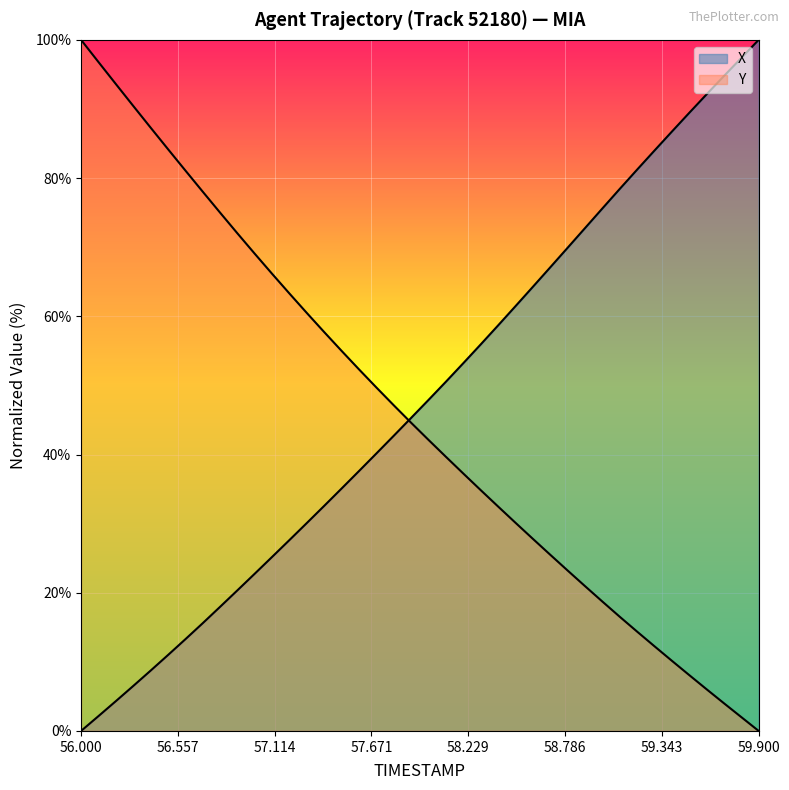

How many positive values does the X series have?

39